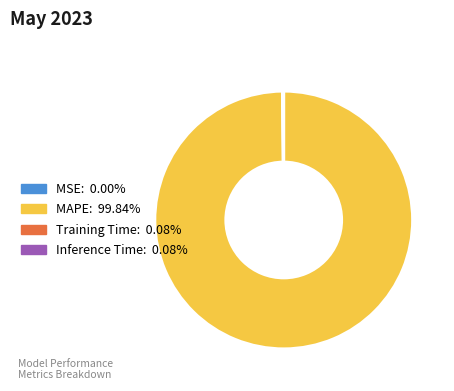

Is there any slice that represents more than half of the pie?

Yes